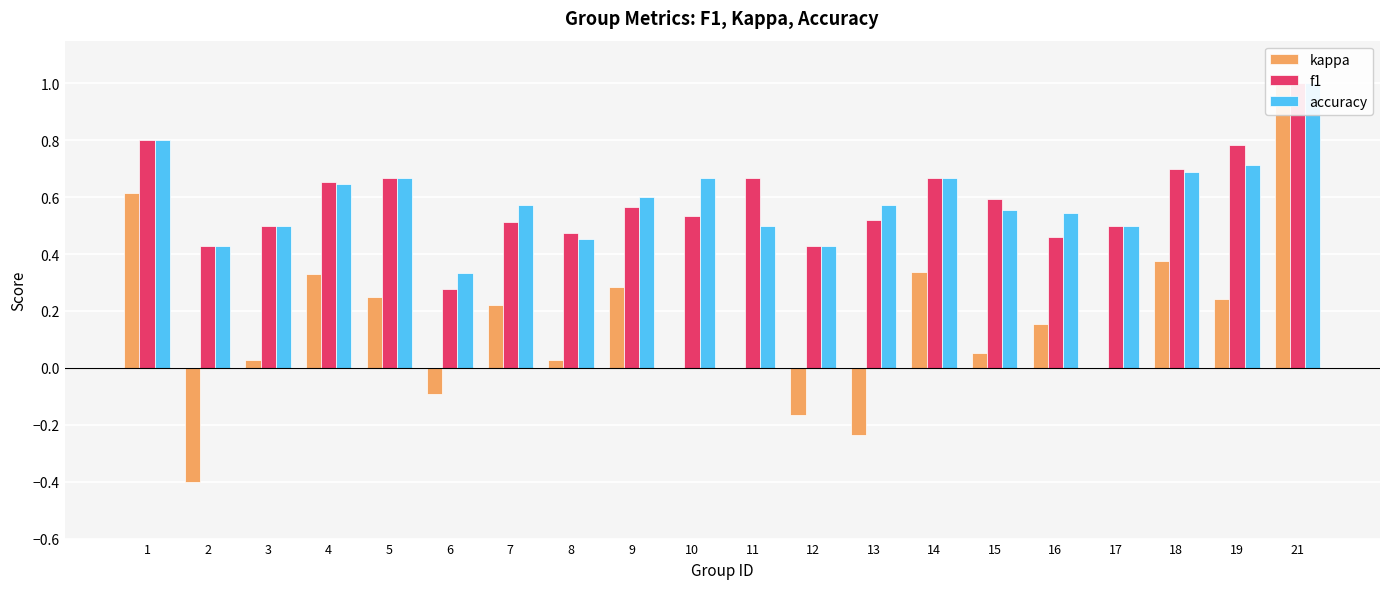

What is the difference between the maximum and second lowest values in the kappa series?

1.2